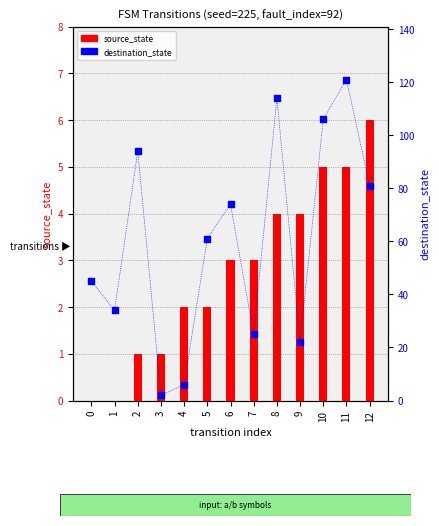

Which series contains the lowest Y value?

source_state